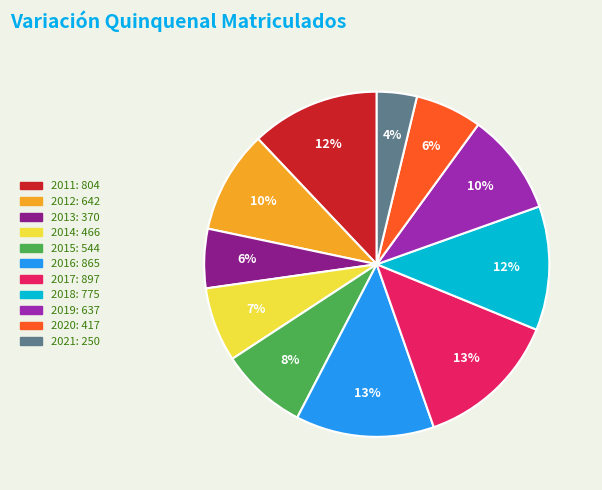

To the nearest percent, what is the combined percentage of 2011 and 2013?

18%